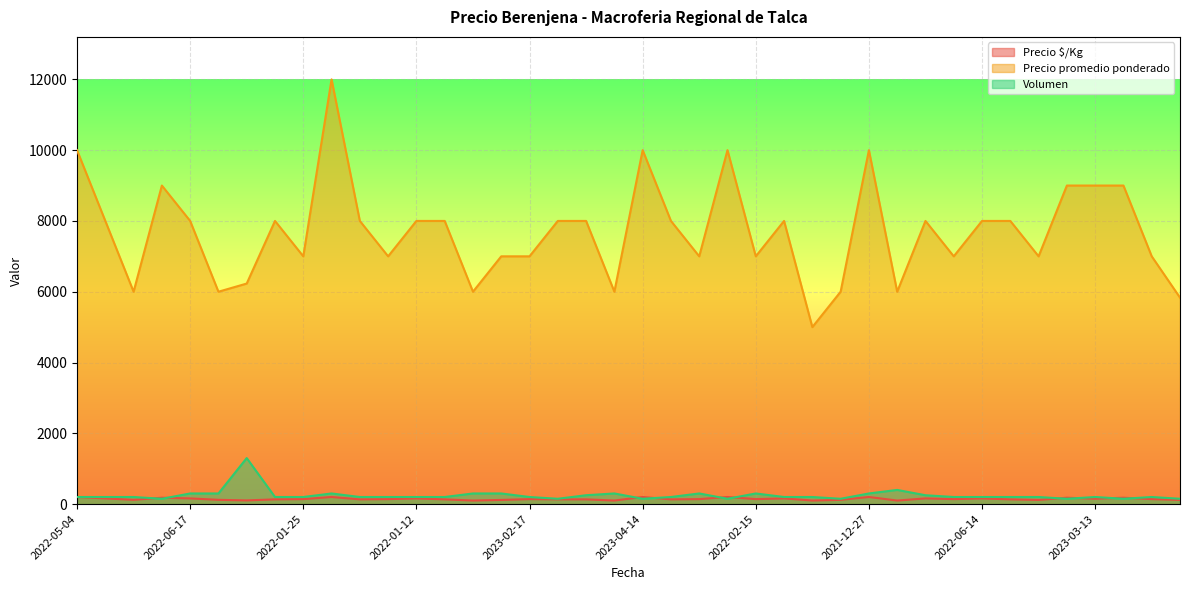

Where is the first local maximum for Volumen?

2021-08-27